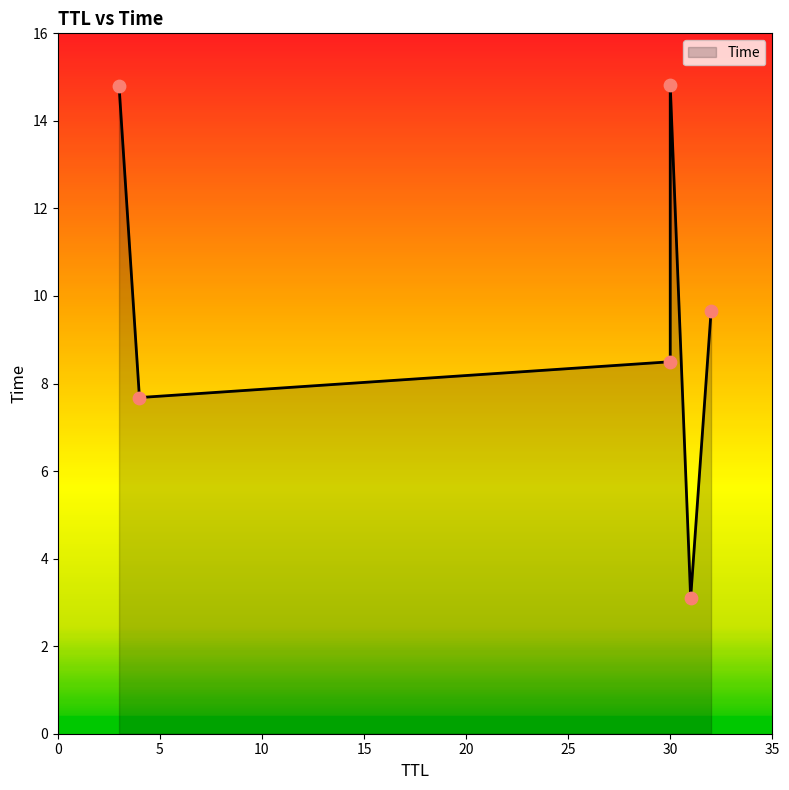

What is the change in value from 31 to 32?

+6.6